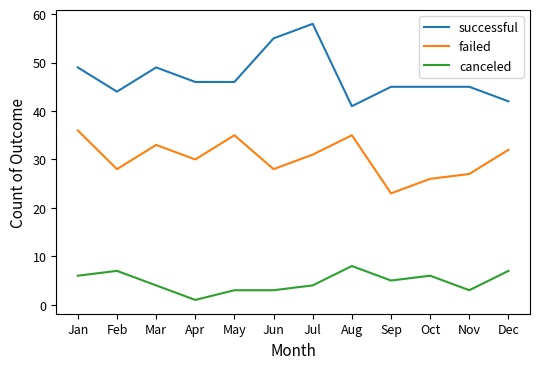

True or false: canceled and failed intersect in this chart.

False